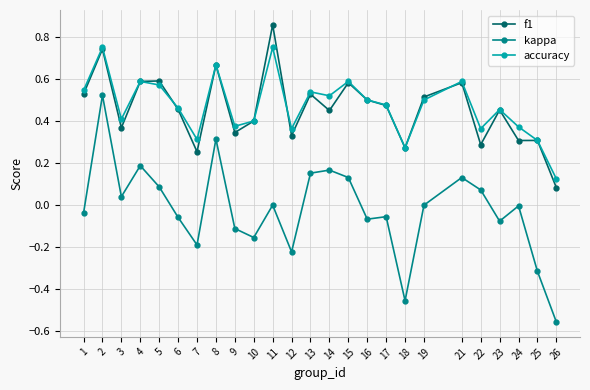

True or false: accuracy and kappa intersect in this chart.

False